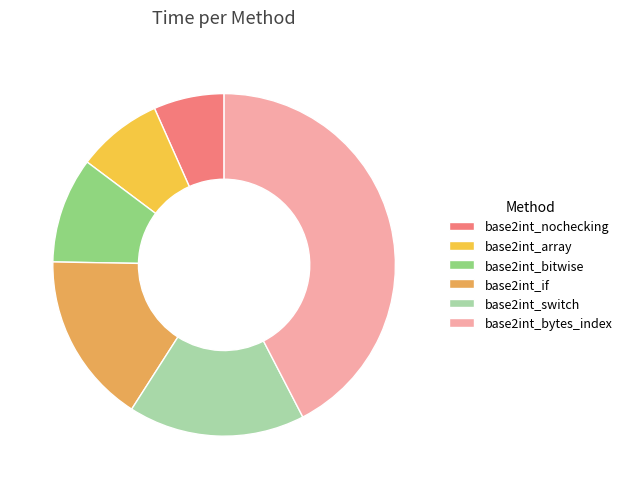

Which has a higher value, base2int_nochecking or base2int_array?

base2int_array